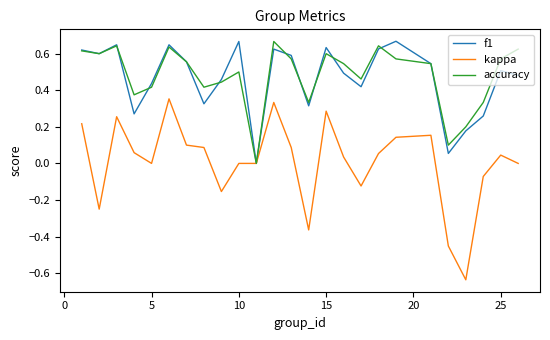

Which series has the widest spread of values?

kappa